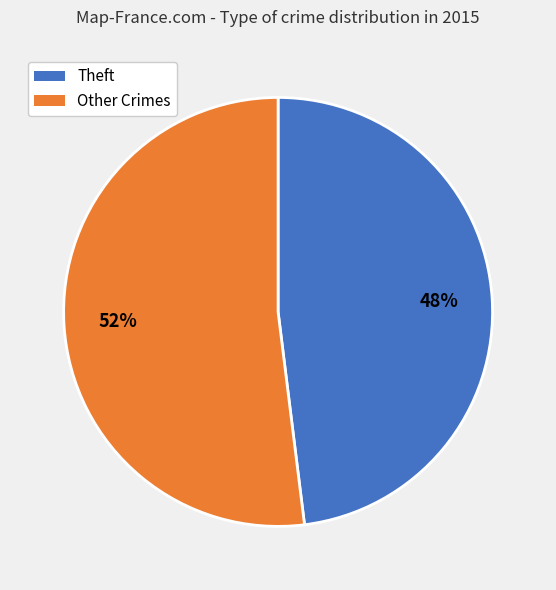

Rank the categories by value from lowest to highest.

Theft, Other Crimes